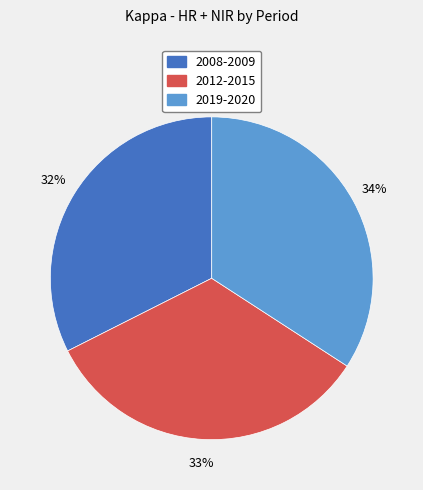

Rank the categories by value from lowest to highest.

2008-2009, 2012-2015, 2019-2020